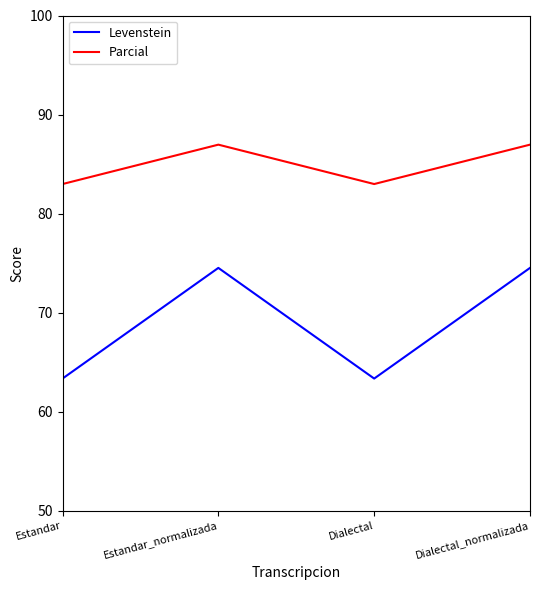

What is the lowest value of the Levenstein series?

63.3